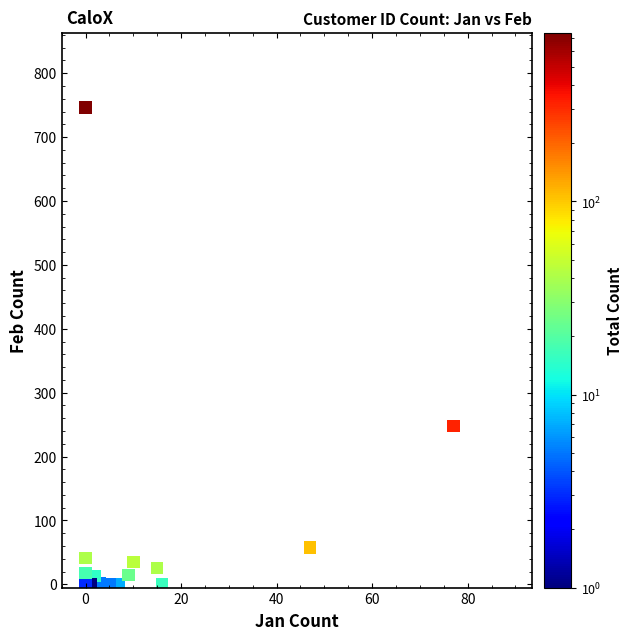

What Y value in the scatter plot is closest to 373?

248